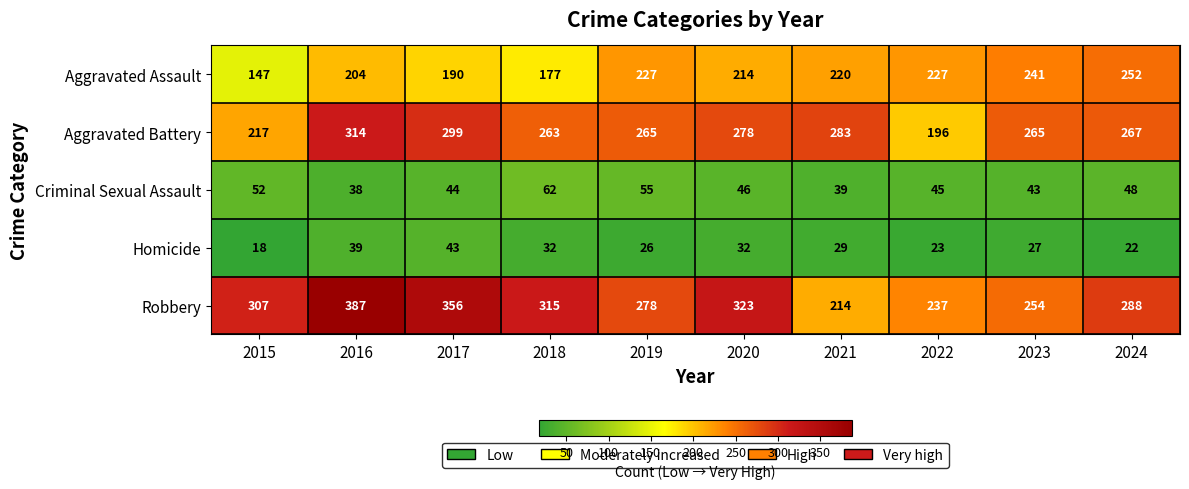

How many distinct data groups are displayed?

5